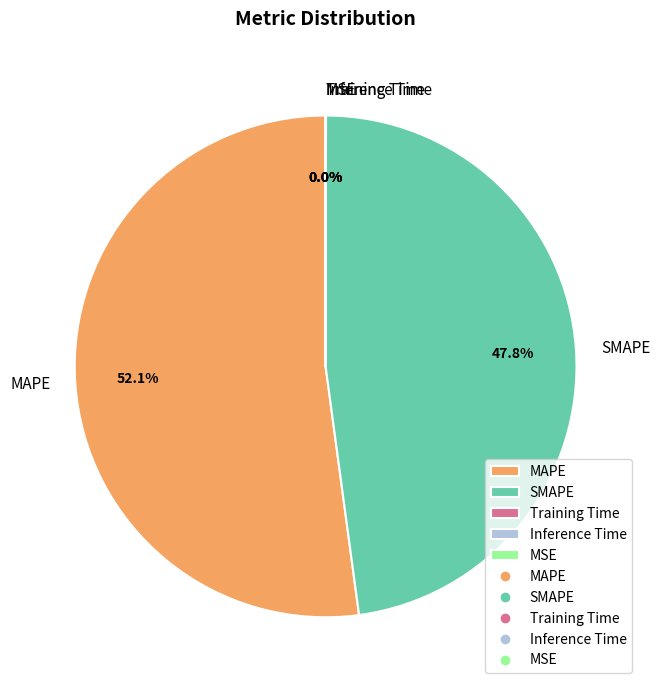

Which category has the biggest portion of the pie?

MAPE